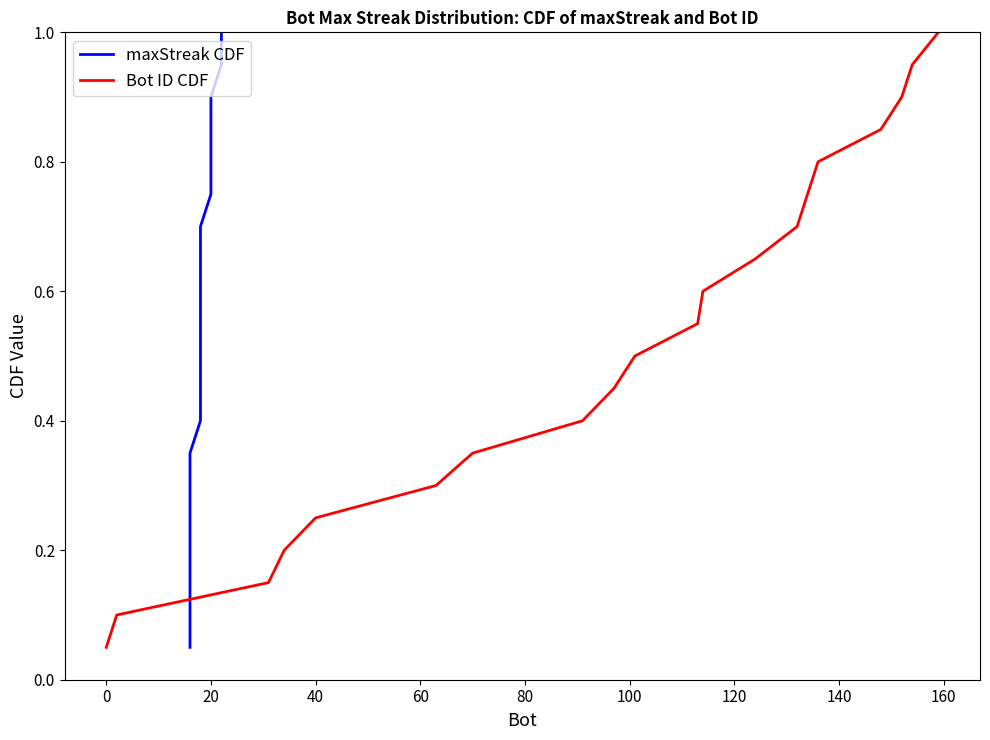

What is the sum of all maxStreak CDF values?

10.5